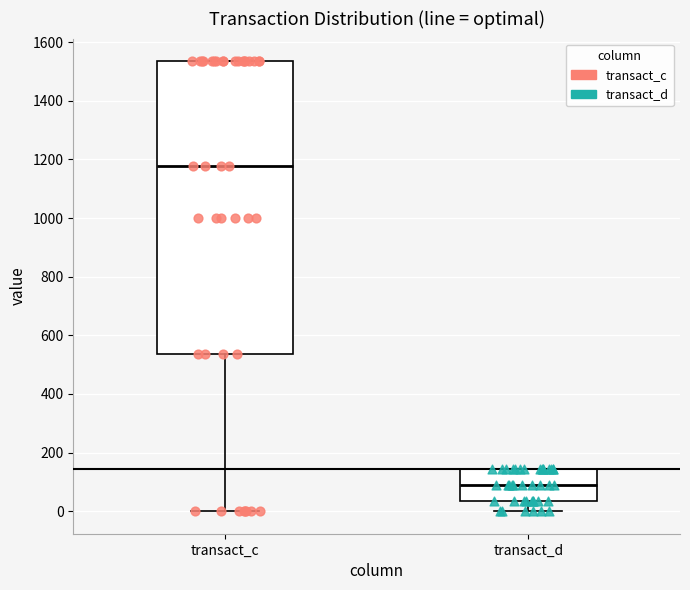

Where is the upper edge of the box for transact_d on the y-axis? The values are not printed on the chart, so give them approximately, as read against the axis.

140